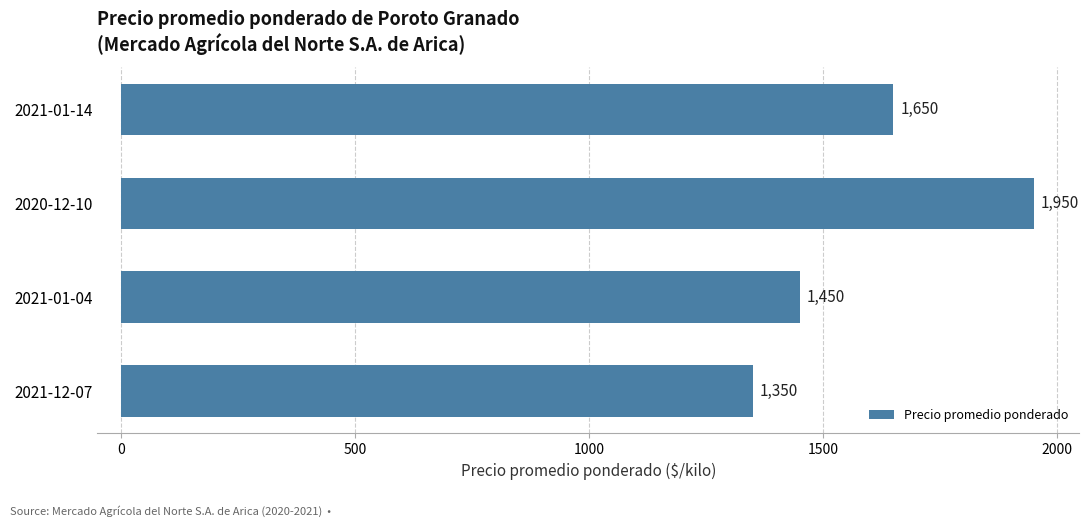

What is the sum of all values?

6400